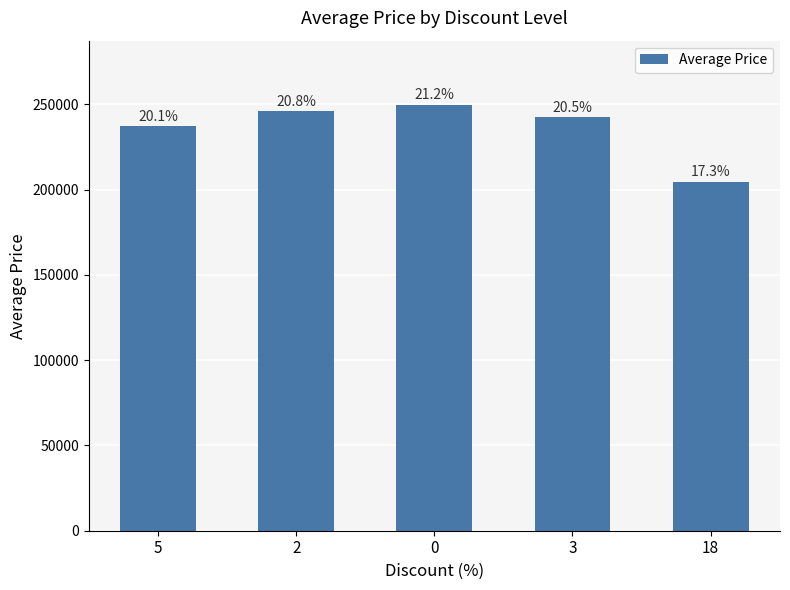

How many bars are there in total?

5